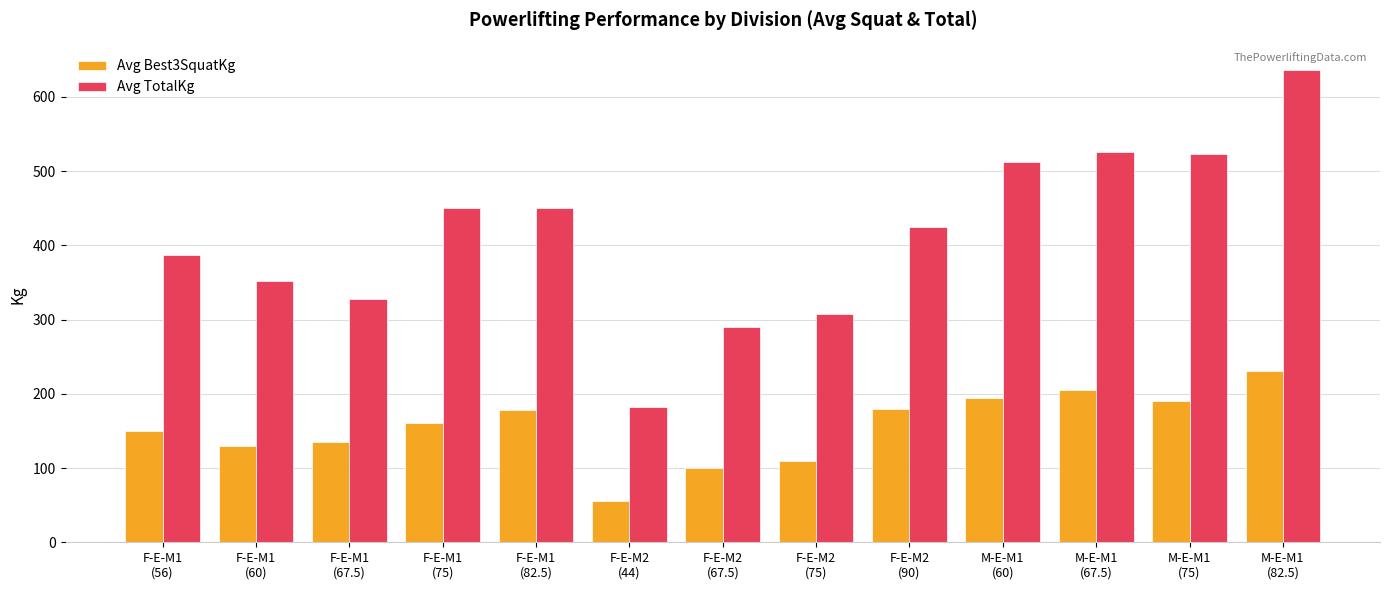

What position from the left is F-E-M1
(56)?

1